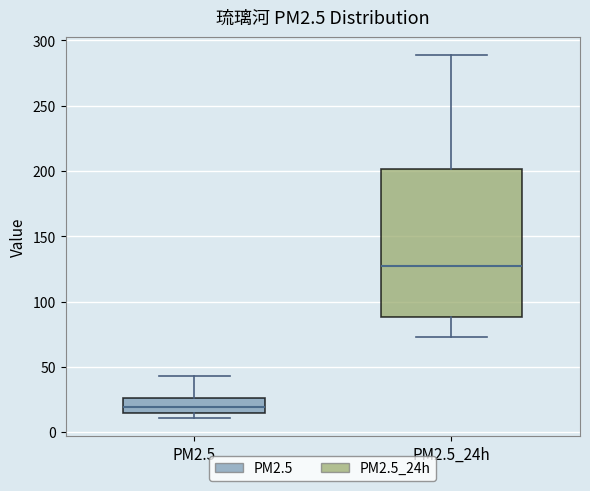

Reading left to right, transcribe this box plot: for each box, give where its median line is, the range the box spans, and where its two whiskers end, as read against the y-axis. The values are not printed on the chart, so give them approximately, as read against the axis.

PM2.5: median 20, box 15 to 25, whiskers 10 to 45
PM2.5_24h: median 125, box 90 to 200, whiskers 75 to 290